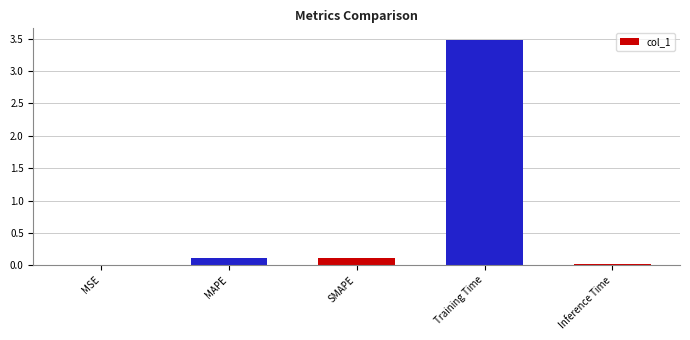

Is it true that the value at MAPE is 0.1?

True